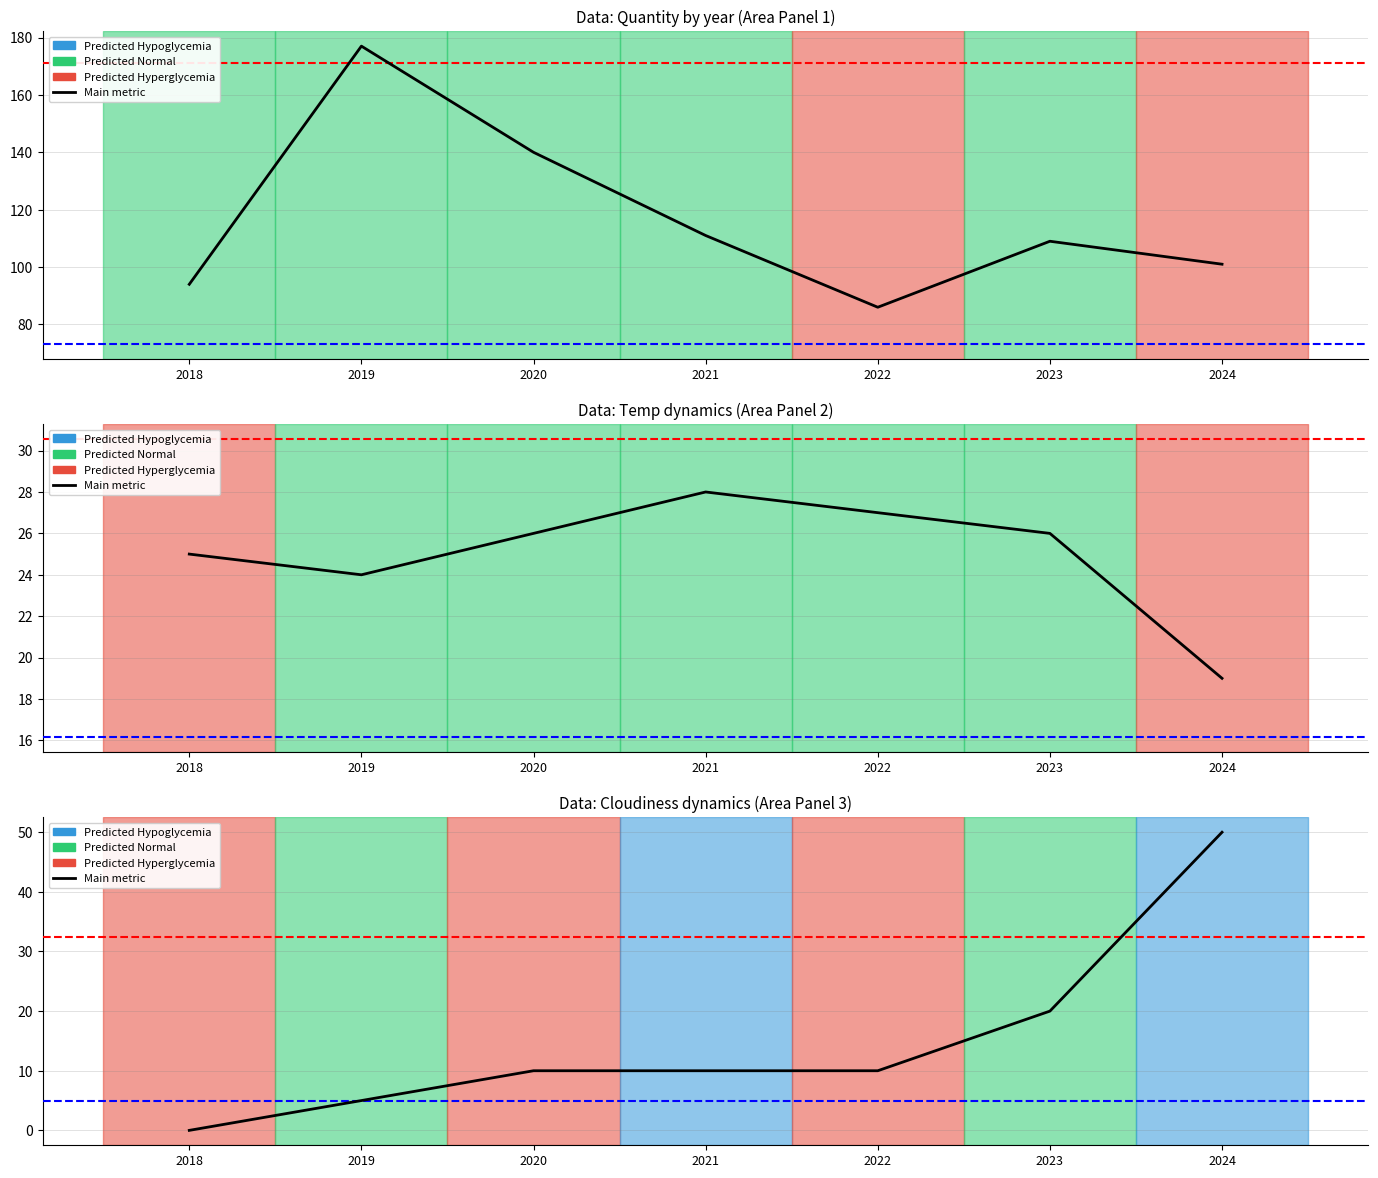

Which has a higher value, 2022 or 2019?

2022